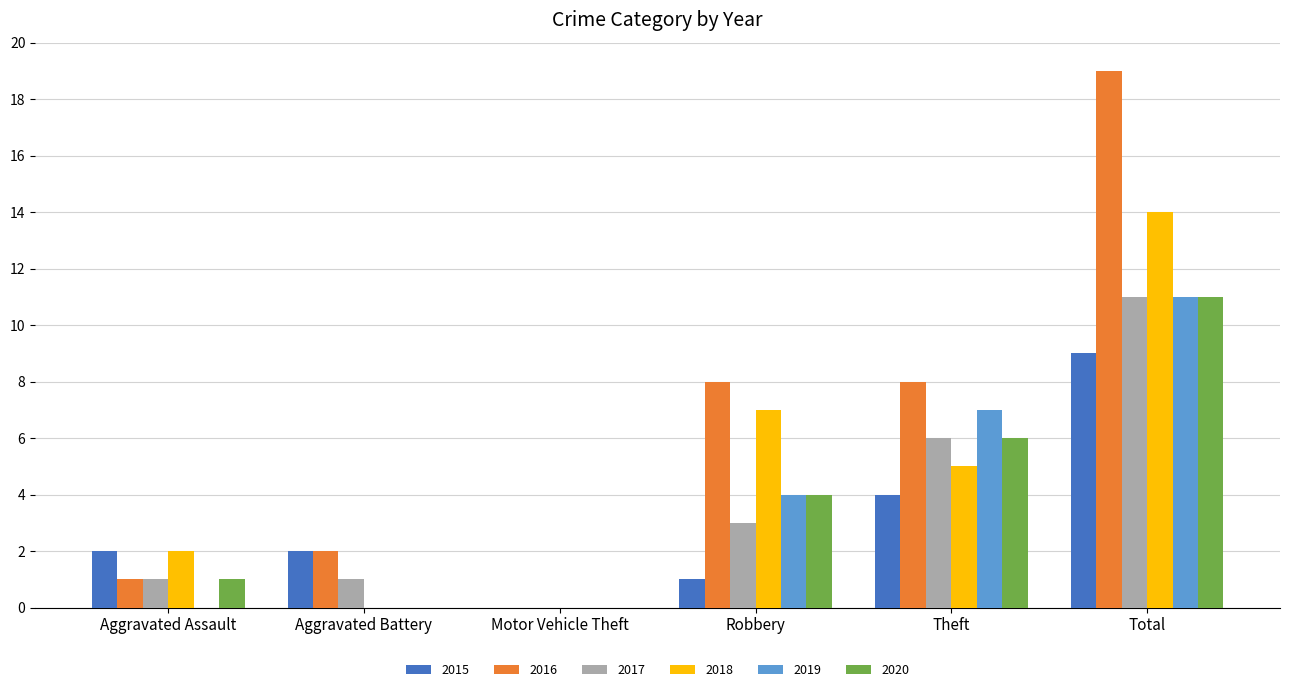

What is the average value of the 2018 series?

5